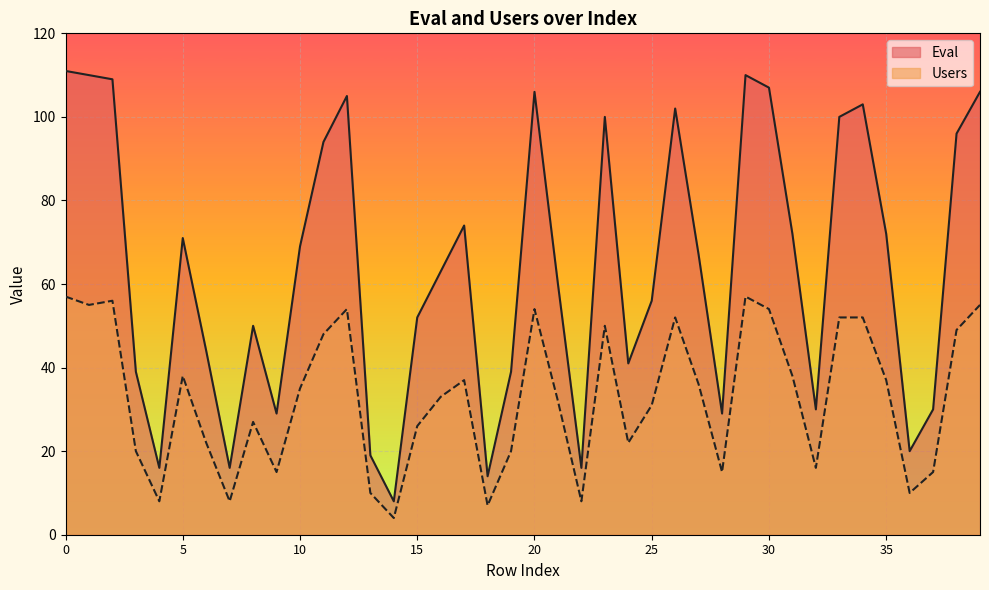

What is the approximate value of Eval at 19, to the nearest 50?

50